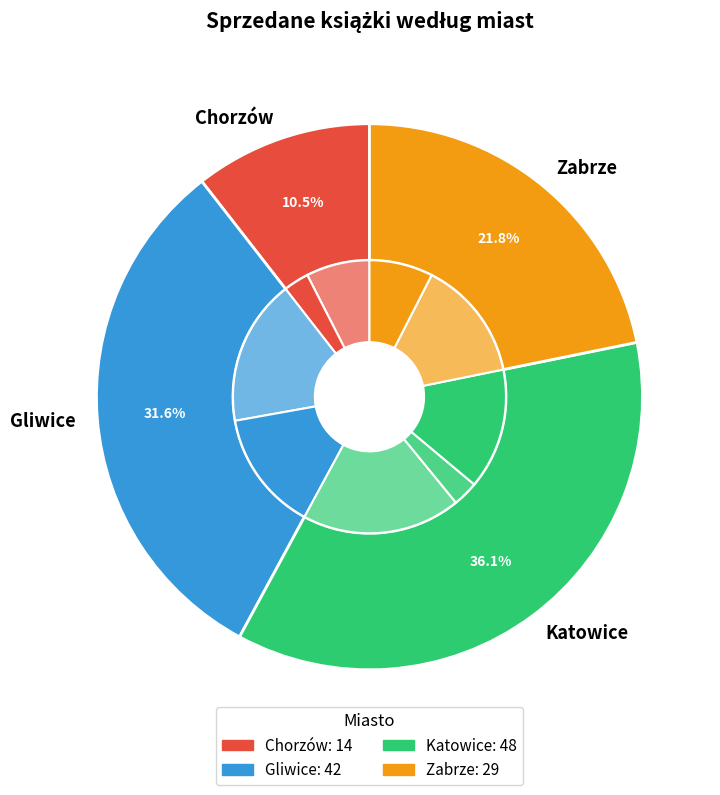

Is it true that Katowice is 42% of the pie?

False